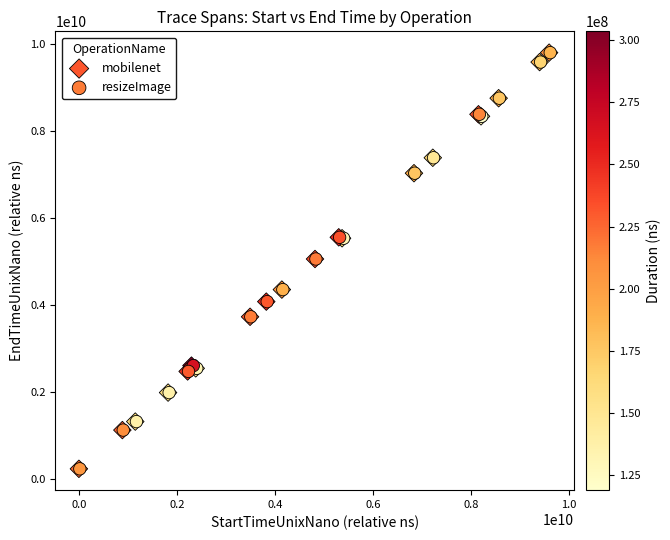

Which series has the widest spread of Y values?

mobilenet